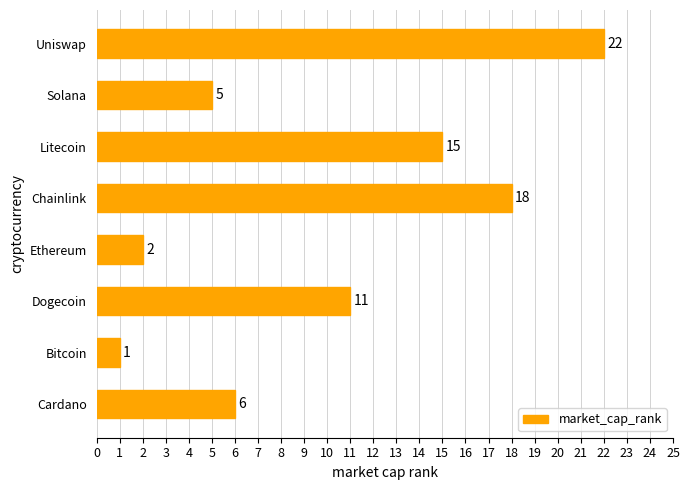

Is it true that the value at Litecoin is 15?

True